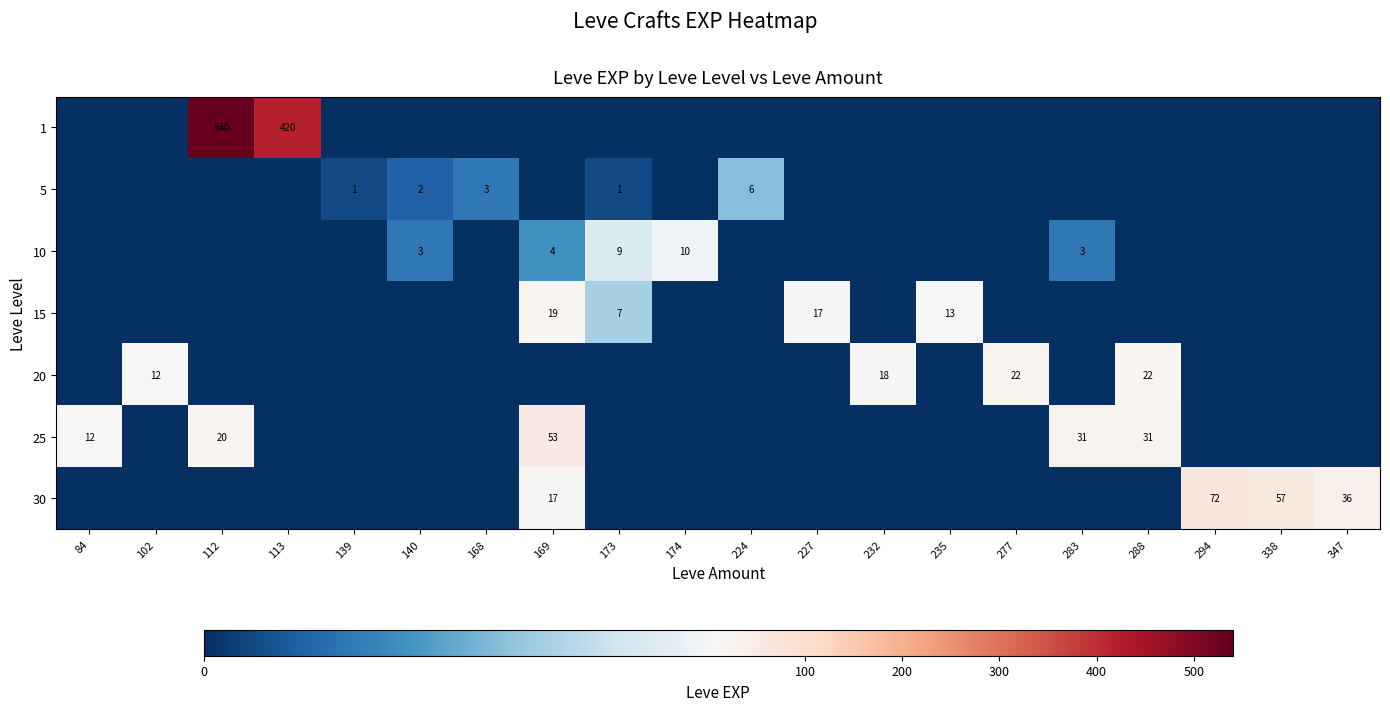

What is the greatest value displayed?

540